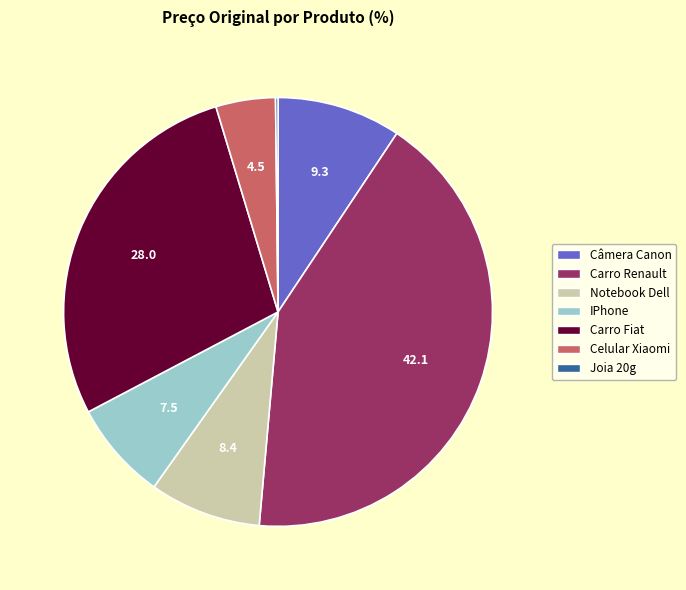

Is Câmera Canon the majority of the pie?

No